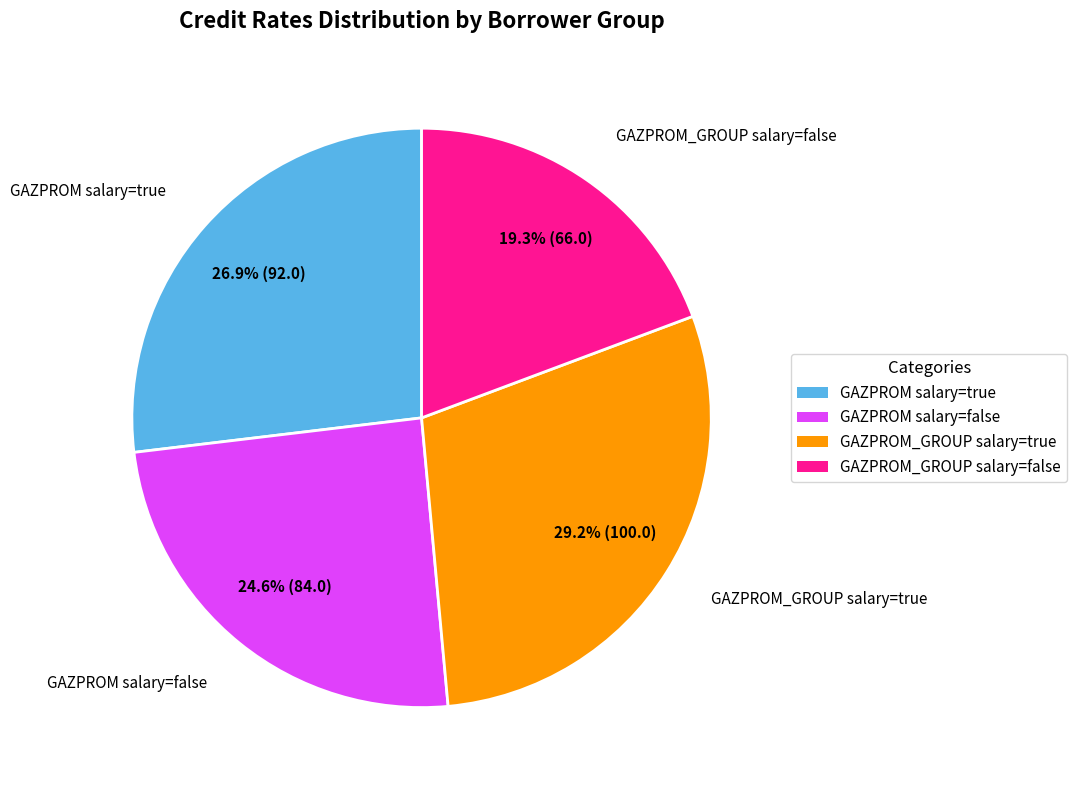

Approximately how many times larger is the value at GAZPROM salary=false compared to GAZPROM_GROUP salary=true?

0.8